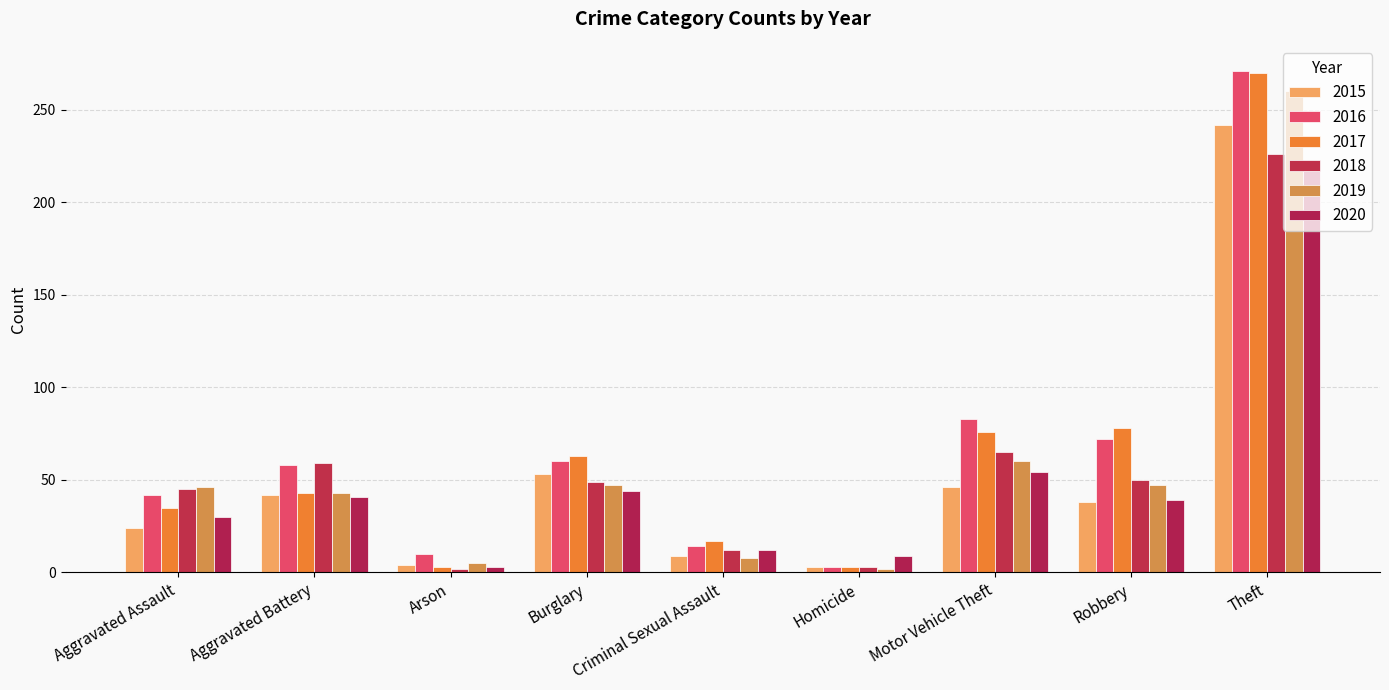

Reading left to right, list all the values displayed in this chart.

2015: 24	42	4	53	9	3	46	38	242
2016: 42	58	10	60	14	3	83	72	271
2017: 35	43	3	63	17	3	76	78	270
2018: 45	59	2	49	12	3	65	50	226
2019: 46	43	5	47	8	2	60	47	260
2020: 30	41	3	44	12	9	54	39	217